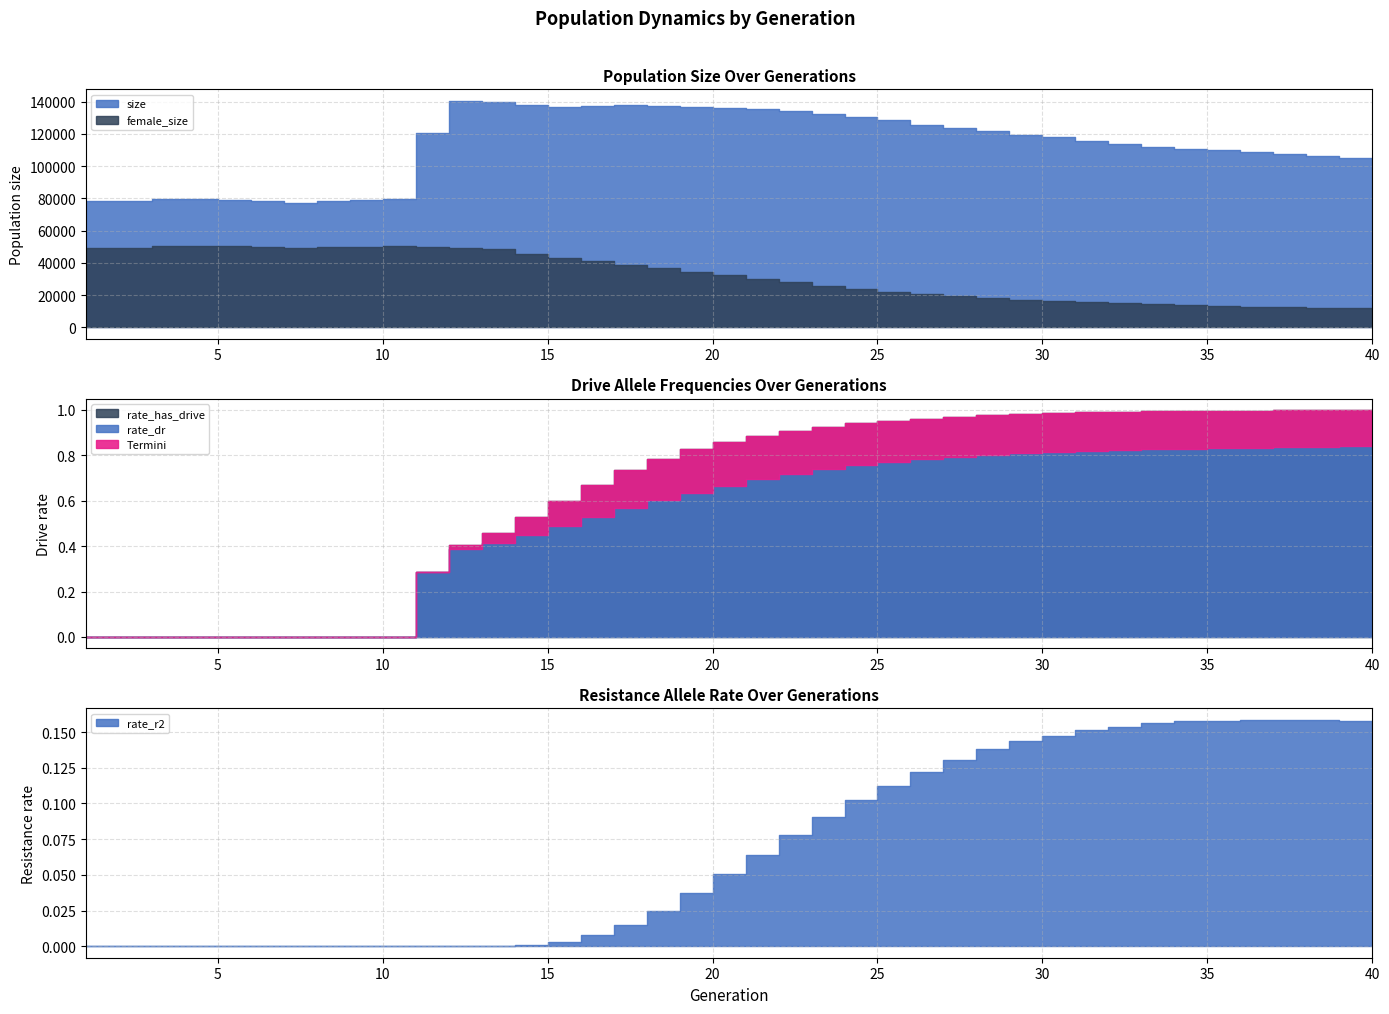

Reading left to right, what are all the values shown in this chart?

size: 1=78558.0	2=78465.0	3=79847.0	4=79700.0	5=78772.0	6=78380.0	7=77435.0	8=78167.0	9=79029.0	10=79737.0	11=120415.0	12=140652.0	13=140055.0	14=137952.0	15=136909.0	16=137062.0	17=137998.0	18=137638.0	19=136834.0	20=135894.0	21=135438.0	22=134185.0	23=132499.0	24=130753.0	25=128489.0	26=125854.0	27=123766.0	28=121603.0	29=119522.0	30=117845.0	31=115488.0	32=113808.0	33=111971.0	34=110504.0	35=109857.0	36=108786.0	37=107655.0	38=106129.0	39=105131.0	40=104372.0
female_size: 1=49150.0	2=49259.0	3=50311.0	4=50439.0	5=50232.0	6=50160.0	7=49533.0	8=49675.0	9=50155.0	10=50601.0	11=49973.0	12=49455.0	13=48375.0	14=45786.0	15=43208.0	16=41107.0	17=38986.0	18=36865.0	19=34599.0	20=32317.0	21=30260.0	22=28092.0	23=25862.0	24=23911.0	25=22061.0	26=20570.0	27=19258.0	28=18138.0	29=17054.0	30=16085.0	31=15507.0	32=14876.0	33=14260.0	34=13710.0	35=13350.0	36=12794.0	37=12557.0	38=12271.0	39=12011.0	40=11809.0
rate_dr: 1=0.0	2=0.0	3=0.0	4=0.0	5=0.0	6=0.0	7=0.0	8=0.0	9=0.0	10=0.0	11=0.3	12=0.4	13=0.4	14=0.5	15=0.5	16=0.5	17=0.6	18=0.6	19=0.6	20=0.7	21=0.7	22=0.7	23=0.7	24=0.8	25=0.8	26=0.8	27=0.8	28=0.8	29=0.8	30=0.8	31=0.8	32=0.8	33=0.8	34=0.8	35=0.8	36=0.8	37=0.8	38=0.8	39=0.8	40=0.8
rate_r2: 1=0.0	2=0.0	3=0.0	4=0.0	5=0.0	6=0.0	7=0.0	8=0.0	9=0.0	10=0.0	11=0.0	12=0.0	13=0.0	14=0.0	15=0.0	16=0.0	17=0.0	18=0.0	19=0.0	20=0.1	21=0.1	22=0.1	23=0.1	24=0.1	25=0.1	26=0.1	27=0.1	28=0.1	29=0.1	30=0.1	31=0.2	32=0.2	33=0.2	34=0.2	35=0.2	36=0.2	37=0.2	38=0.2	39=0.2	40=0.2
rate_has_drive: 1=0.0	2=0.0	3=0.0	4=0.0	5=0.0	6=0.0	7=0.0	8=0.0	9=0.0	10=0.0	11=0.3	12=0.4	13=0.5	14=0.5	15=0.6	16=0.7	17=0.7	18=0.8	19=0.8	20=0.9	21=0.9	22=0.9	23=0.9	24=0.9	25=1.0	26=1.0	27=1.0	28=1.0	29=1.0	30=1.0	31=1.0	32=1.0	33=1.0	34=1.0	35=1.0	36=1.0	37=1.0	38=1.0	39=1.0	40=1.0